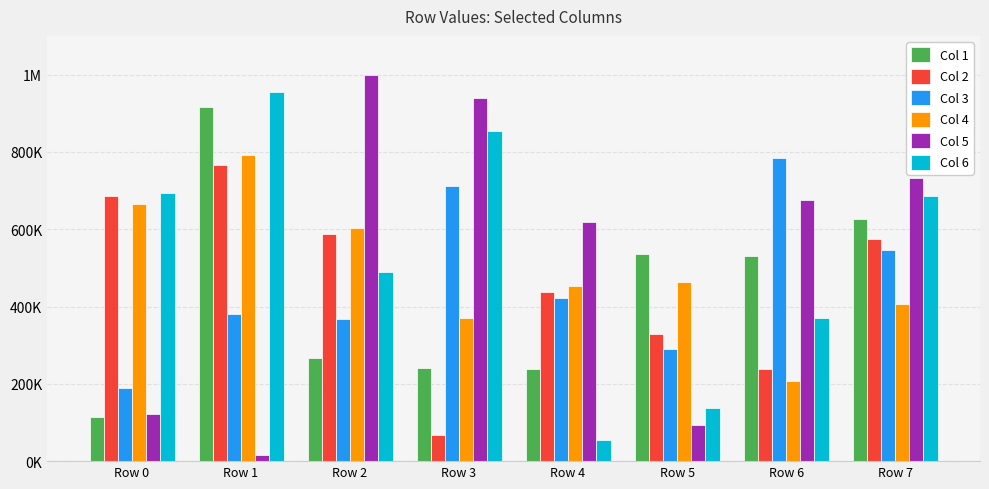

Are the bars grouped side by side (vs. stacked)?

Yes